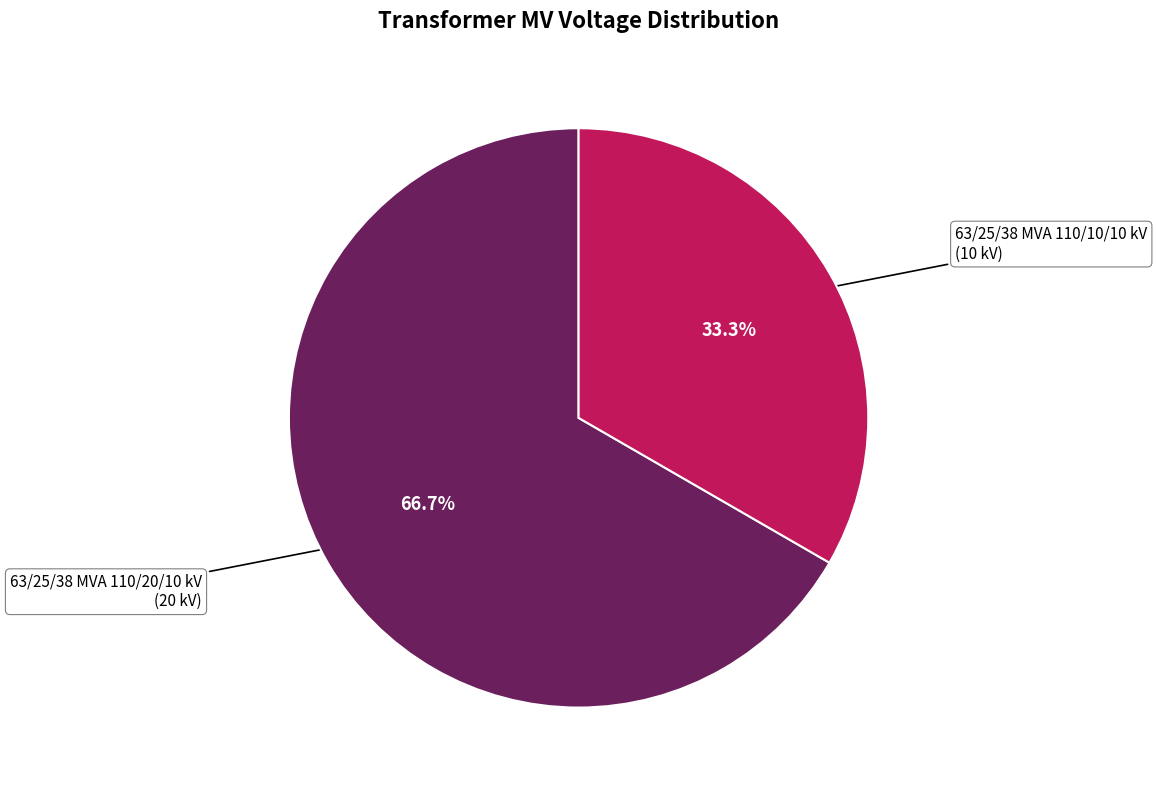

Is there any slice that represents more than half of the pie?

Yes